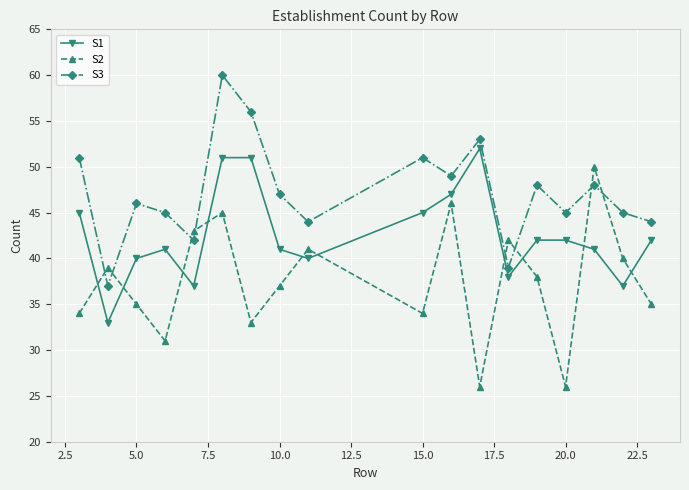

How many interior local valleys does the S1 series have?

5